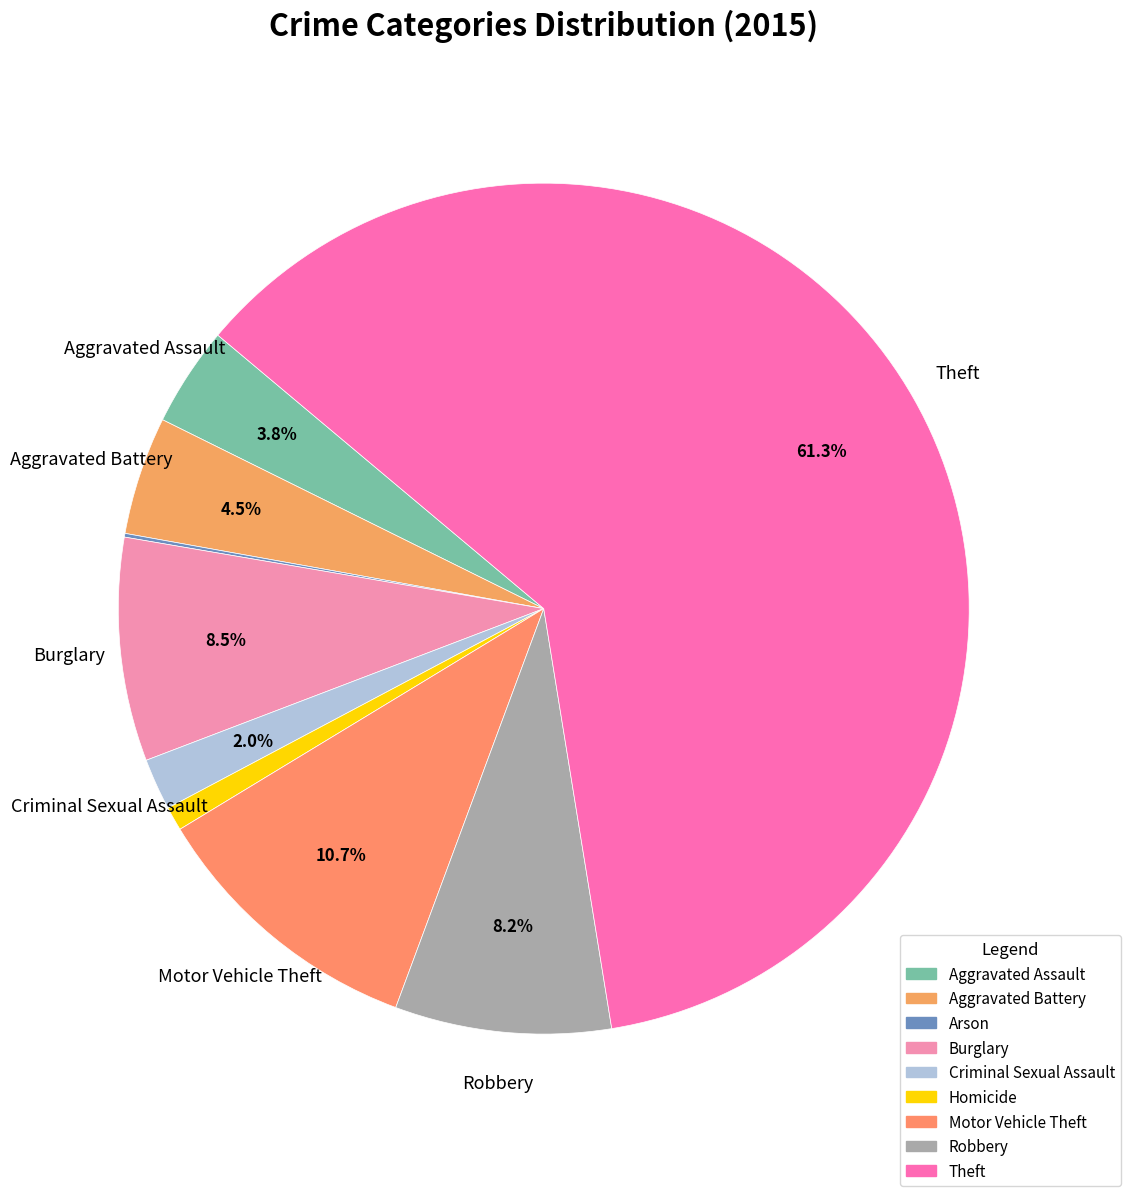

Does any single category account for the majority?

Yes